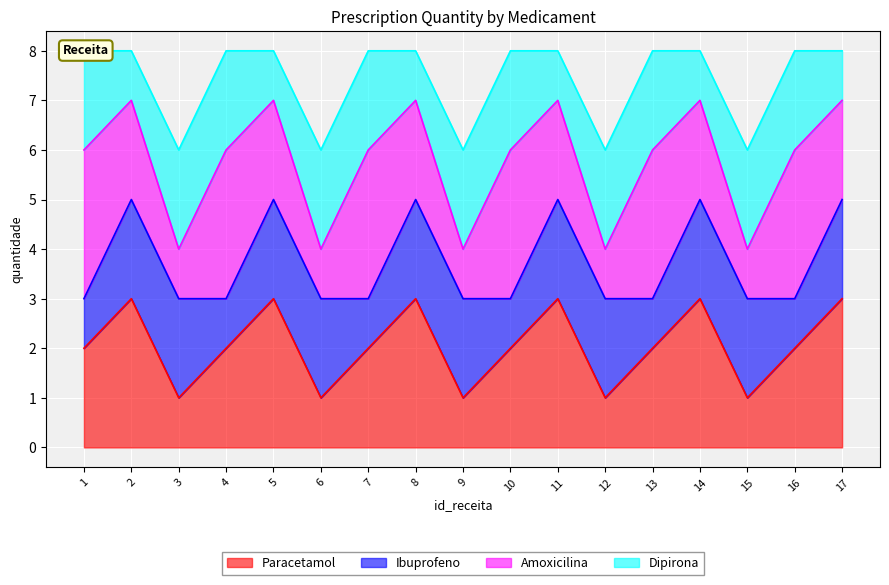

What is the highest value of the Paracetamol series?

3